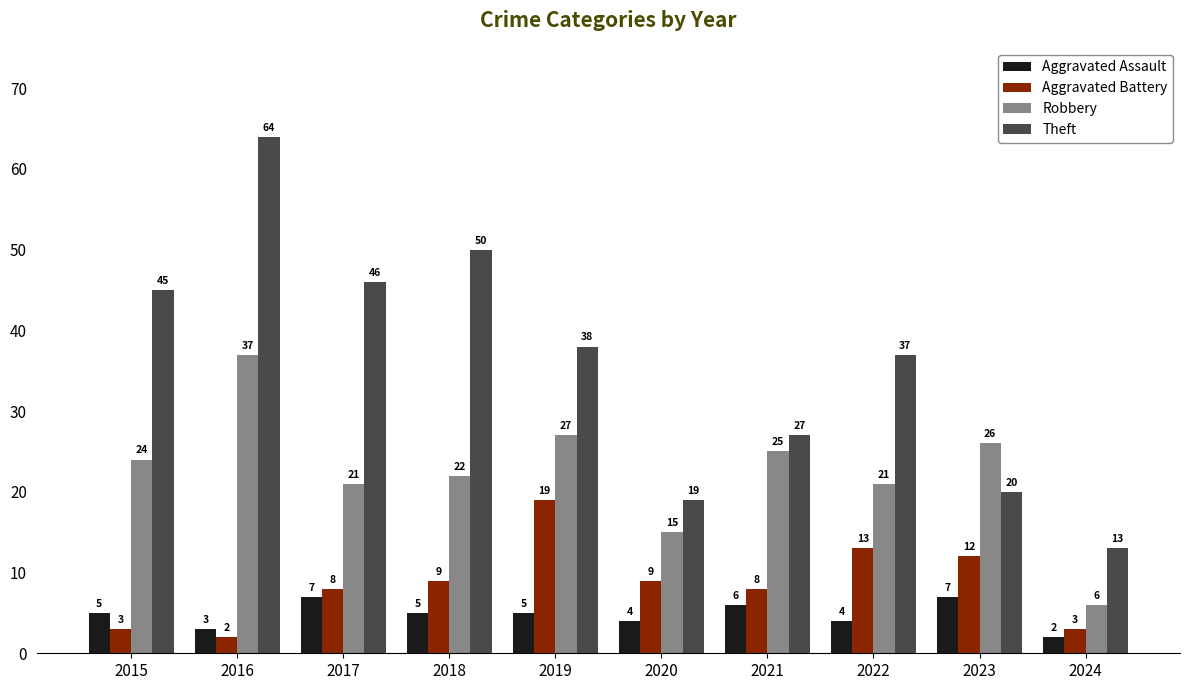

Are the bars horizontal?

No